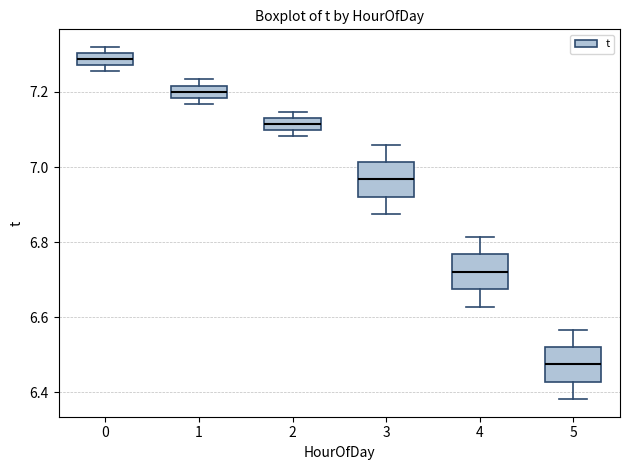

Reading left to right, transcribe this box plot: for each box, give where its median line is, the range the box spans, and where its two whiskers end, as read against the y-axis. The values are not printed on the chart, so give them approximately, as read against the axis.

0: median 7.28 (inside the box), box 7.28 to 7.30, whiskers 7.26 to 7.32
1: median 7.20, box 7.18 to 7.22, whiskers 7.16 to 7.24
2: median 7.12, box 7.10 to 7.14, whiskers 7.08 to 7.14 (above the box's upper edge)
3: median 6.96, box 6.92 to 7.02, whiskers 6.88 to 7.06
4: median 6.72, box 6.68 to 6.76, whiskers 6.62 to 6.82
5: median 6.48, box 6.42 to 6.52, whiskers 6.38 to 6.56